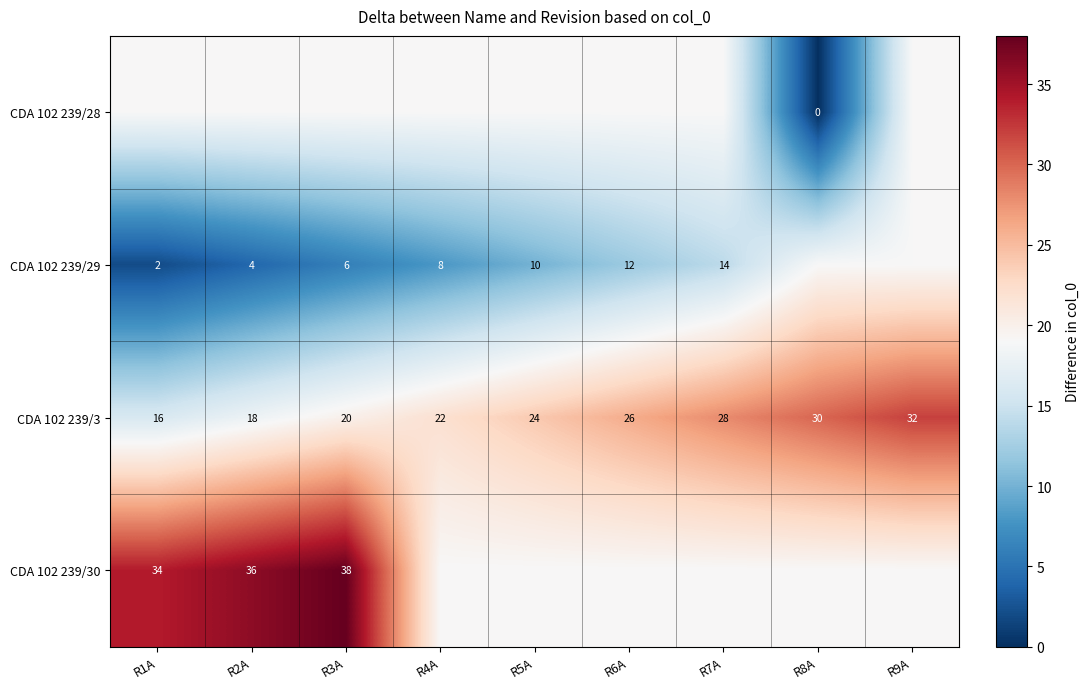

Which has a higher value, R4A or R6A?

R4A